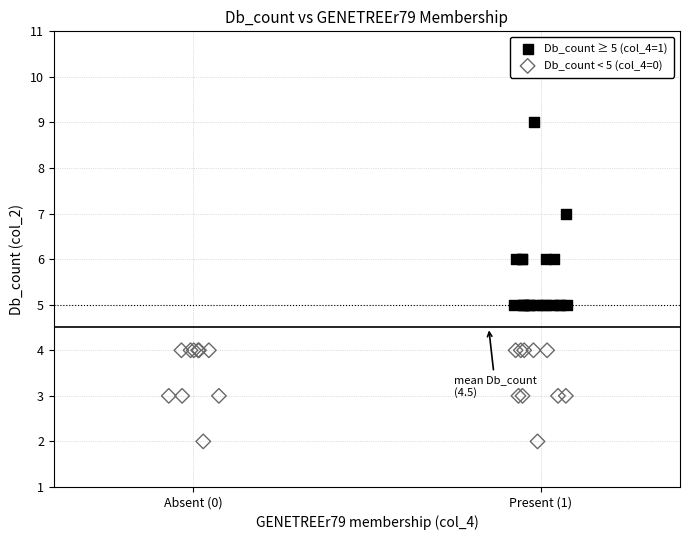

Which series contains the highest Y value?

Db_count ≥ 5 (col_4=1)